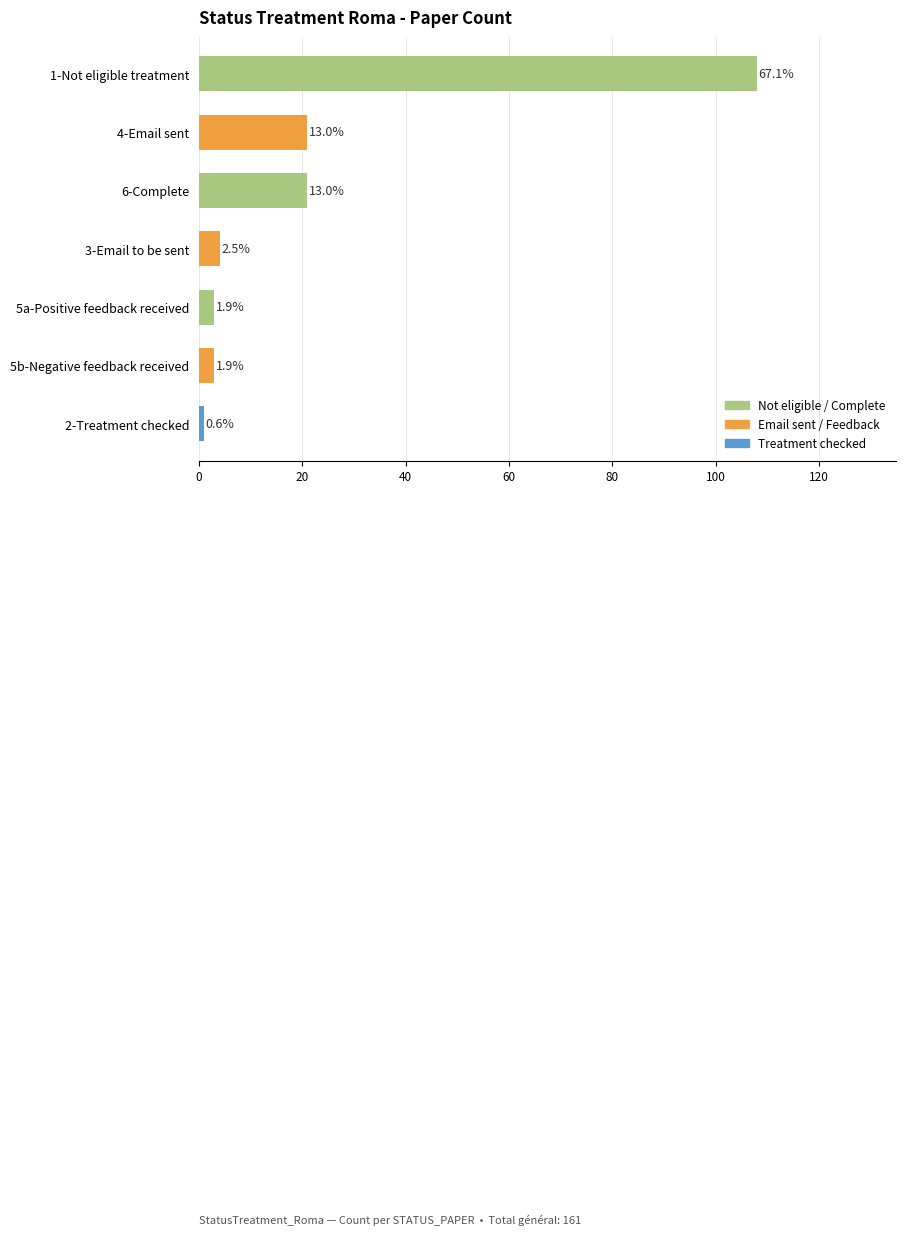

How many bars are there in total?

7